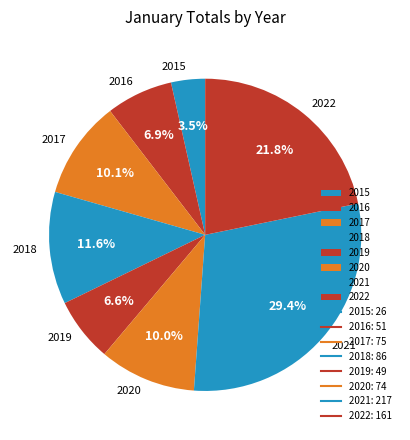

What portion of the pie excludes 2021?

70.6%